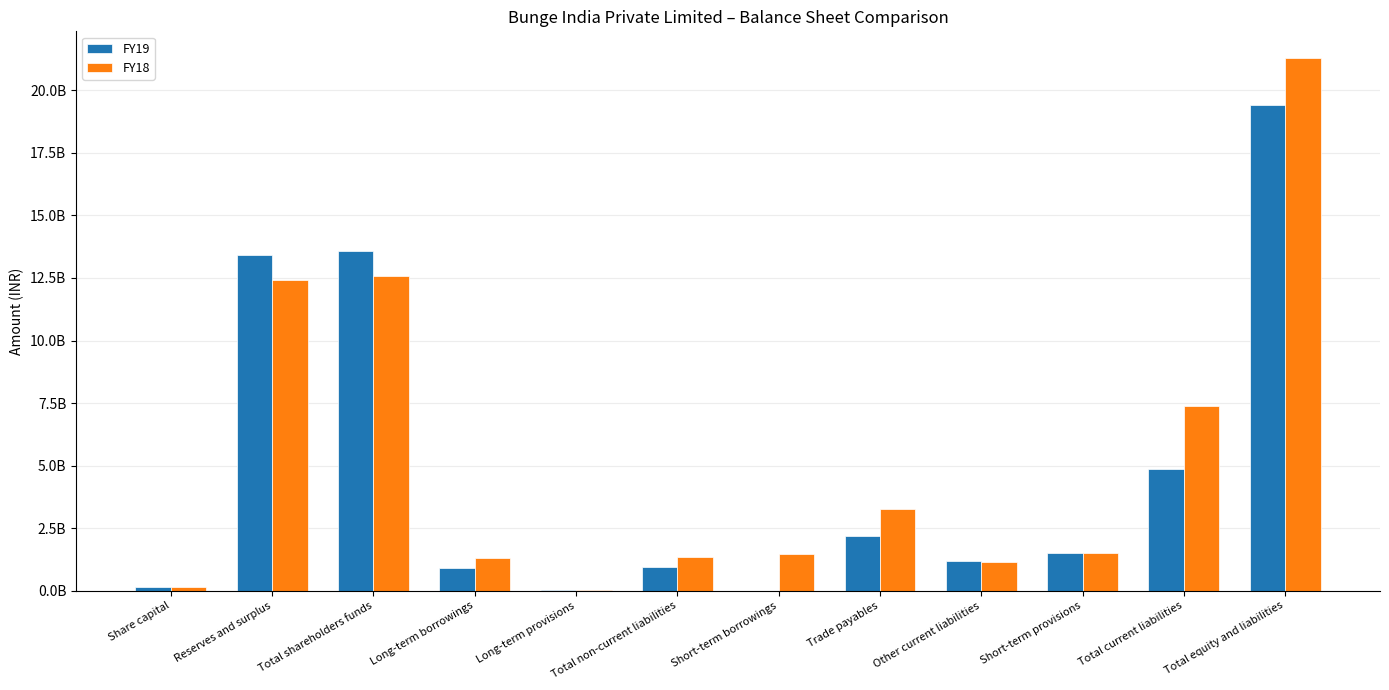

Where is FY18 nearest to the value 10662100000?

Reserves and surplus